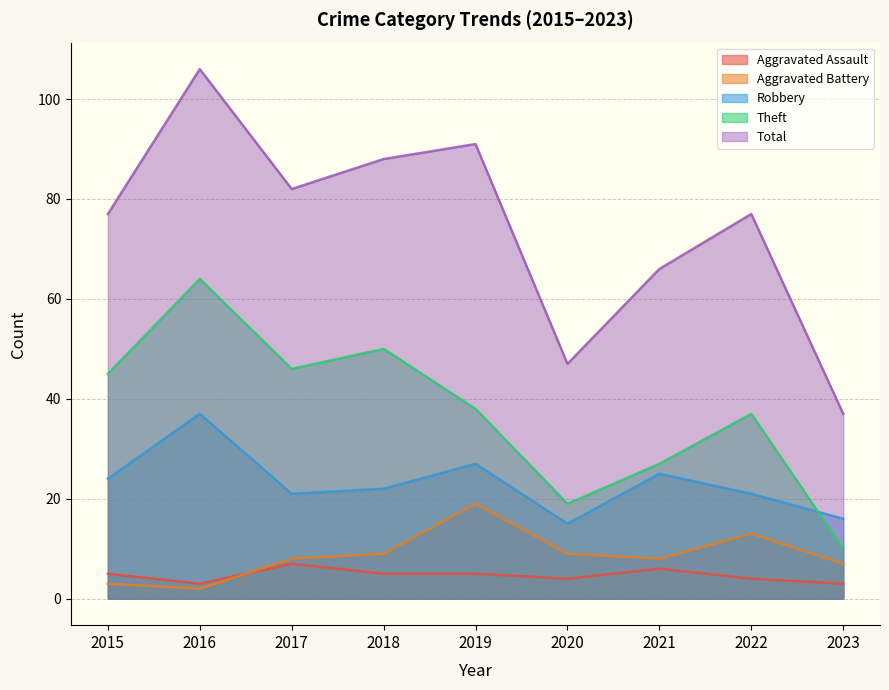

Between 2018 and 2020, which series saw the biggest shift?

Total